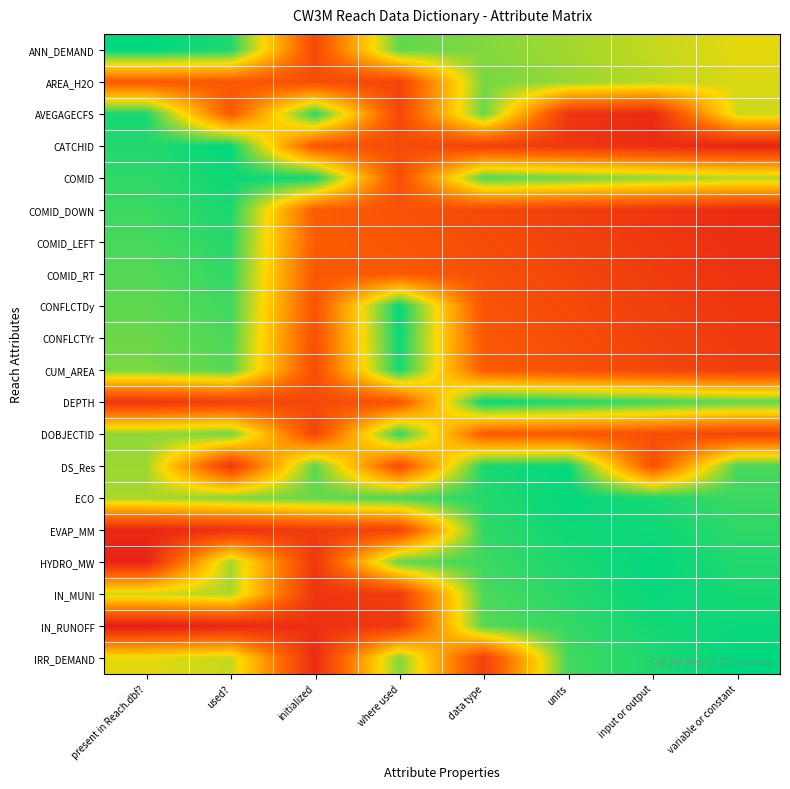

Reading left to right, what are all the values shown in this chart?

ANN_DEMAND: present in Reach.dbf?=1.0	used?=1.0	initialized=0.2	where used=0.9	data type=0.8	units=0.8	input or output=0.7	variable or constant=0.7
AREA_H2O: present in Reach.dbf?=0.3	used?=0.3	initialized=0.2	where used=0.2	data type=0.8	units=0.8	input or output=0.8	variable or constant=0.7
AVEGAGECFS: present in Reach.dbf?=1.0	used?=0.3	initialized=0.9	where used=0.2	data type=0.9	units=0.1	input or output=0.1	variable or constant=0.7
CATCHID: present in Reach.dbf?=1.0	used?=1.0	initialized=0.3	where used=0.2	data type=0.2	units=0.1	input or output=0.1	variable or constant=0.0
COMID: present in Reach.dbf?=0.9	used?=1.0	initialized=1.0	where used=0.2	data type=0.9	units=0.8	input or output=0.8	variable or constant=0.8
COMID_DOWN: present in Reach.dbf?=0.9	used?=1.0	initialized=0.3	where used=0.3	data type=0.2	units=0.2	input or output=0.1	variable or constant=0.1
COMID_LEFT: present in Reach.dbf?=0.9	used?=0.9	initialized=0.3	where used=0.3	data type=0.2	units=0.2	input or output=0.1	variable or constant=0.1
COMID_RT: present in Reach.dbf?=0.9	used?=0.9	initialized=0.3	where used=0.3	data type=0.2	units=0.2	input or output=0.2	variable or constant=0.1
CONFLCTDy: present in Reach.dbf?=0.9	used?=0.9	initialized=0.3	where used=1.0	data type=0.3	units=0.2	input or output=0.2	variable or constant=0.1
CONFLCTYr: present in Reach.dbf?=0.9	used?=0.9	initialized=0.2	where used=1.0	data type=0.3	units=0.2	input or output=0.2	variable or constant=0.1
CUM_AREA: present in Reach.dbf?=0.8	used?=0.9	initialized=0.2	where used=1.0	data type=0.3	units=0.2	input or output=0.2	variable or constant=0.2
DEPTH: present in Reach.dbf?=0.1	used?=0.2	initialized=0.2	where used=0.3	data type=1.0	units=1.0	input or output=0.9	variable or constant=0.9
DOBJECTID: present in Reach.dbf?=0.8	used?=0.9	initialized=0.2	where used=0.9	data type=0.3	units=0.3	input or output=0.2	variable or constant=0.2
DS_Res: present in Reach.dbf?=0.8	used?=0.1	initialized=0.9	where used=0.2	data type=1.0	units=1.0	input or output=0.2	variable or constant=0.9
ECO: present in Reach.dbf?=0.8	used?=0.8	initialized=0.9	where used=0.9	data type=1.0	units=1.0	input or output=1.0	variable or constant=0.9
EVAP_MM: present in Reach.dbf?=0.1	used?=0.1	initialized=0.1	where used=0.2	data type=0.9	units=1.0	input or output=1.0	variable or constant=0.9
HYDRO_MW: present in Reach.dbf?=0.0	used?=0.8	initialized=0.1	where used=0.9	data type=0.9	units=1.0	input or output=1.0	variable or constant=1.0
IN_MUNI: present in Reach.dbf?=0.7	used?=0.8	initialized=0.1	where used=0.2	data type=0.9	units=0.9	input or output=1.0	variable or constant=1.0
IN_RUNOFF: present in Reach.dbf?=0.0	used?=0.1	initialized=0.1	where used=0.1	data type=0.9	units=0.9	input or output=1.0	variable or constant=1.0
IRR_DEMAND: present in Reach.dbf?=0.7	used?=0.7	initialized=0.1	where used=0.8	data type=0.2	units=0.9	input or output=1.0	variable or constant=1.0